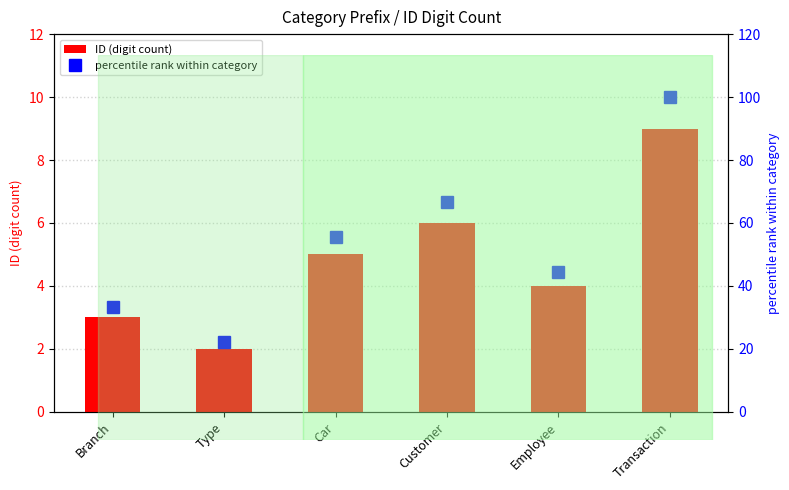

The value of ID (digit count) at Employee is 4.0. True or false?

True